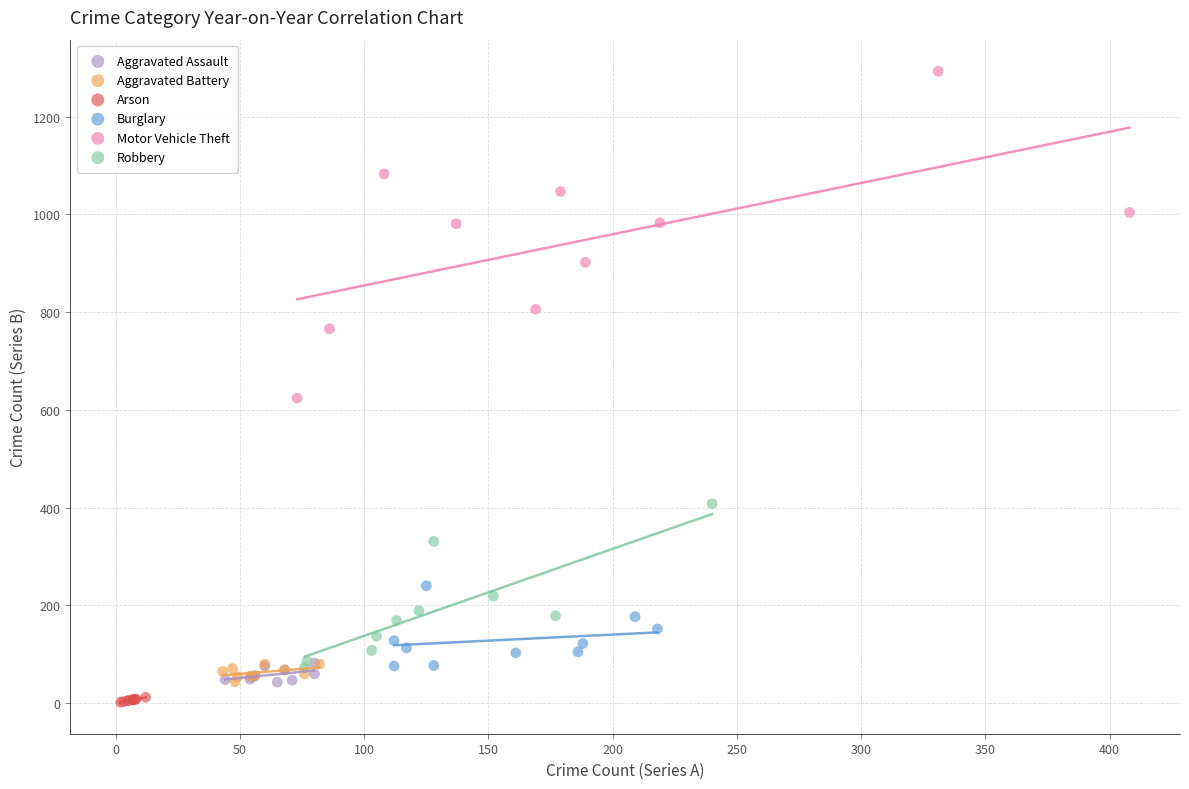

Which series contains the highest Y value?

Motor Vehicle Theft